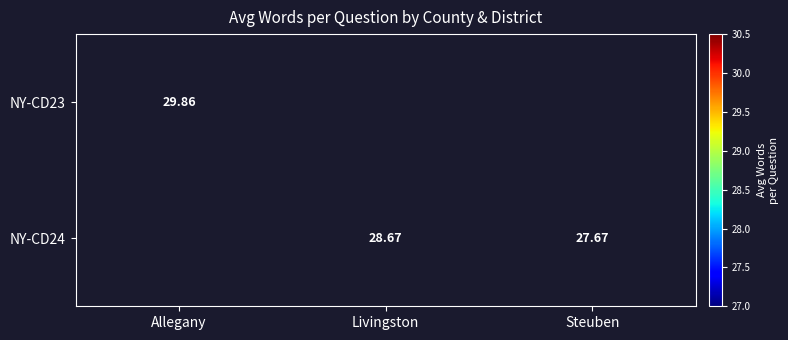

Is the value of NY-CD24 at Livingston greater than the value of NY-CD23 at Allegany?

No